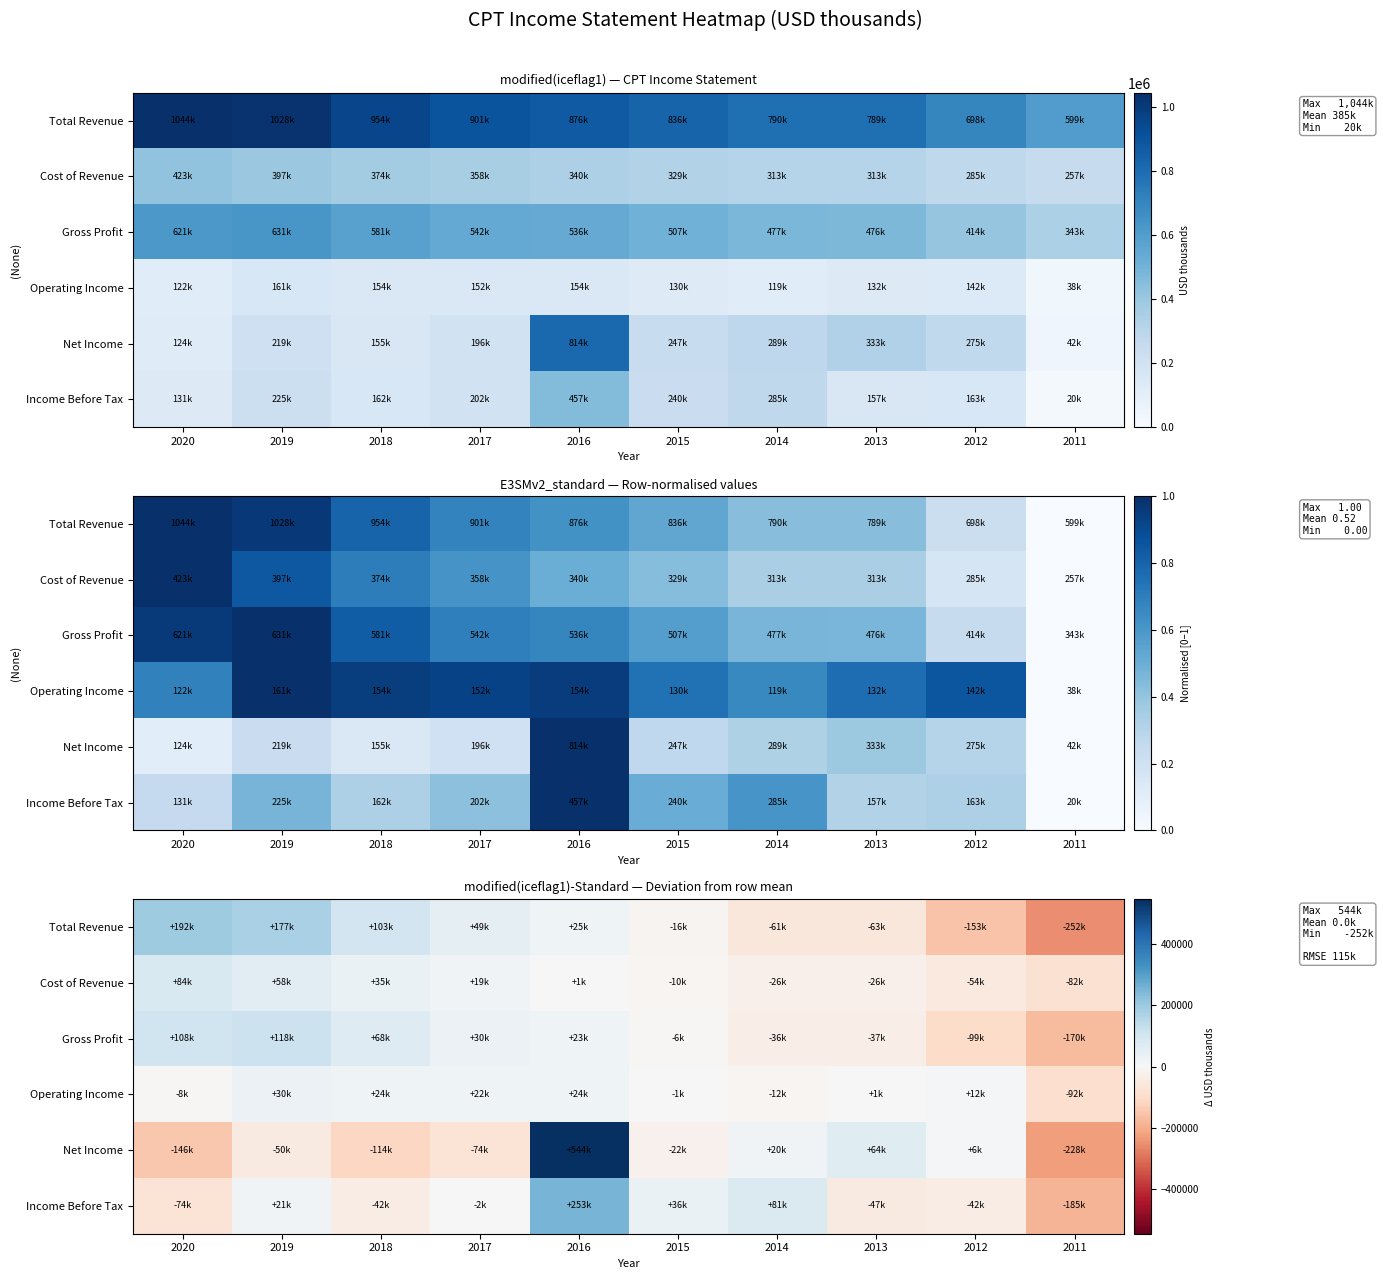

True or false: Net Income has a value of -159345 at 2011.

False